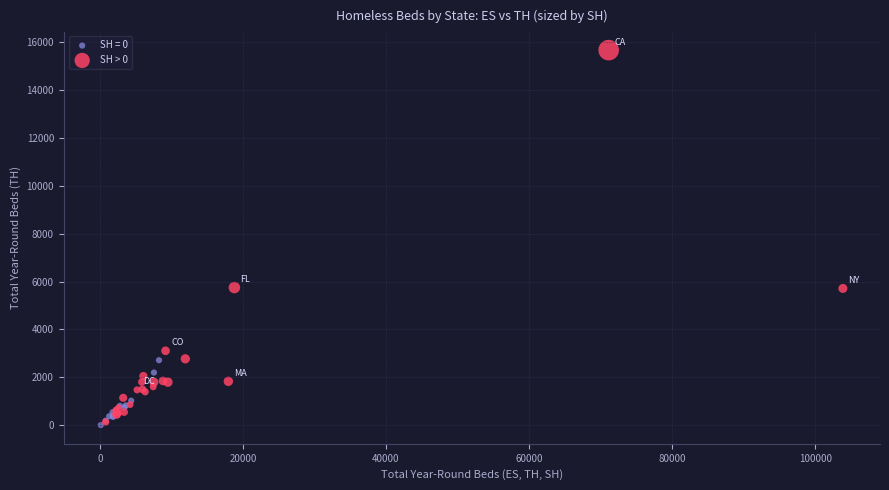

Which series has the largest Y range (max minus min)?

SH > 0